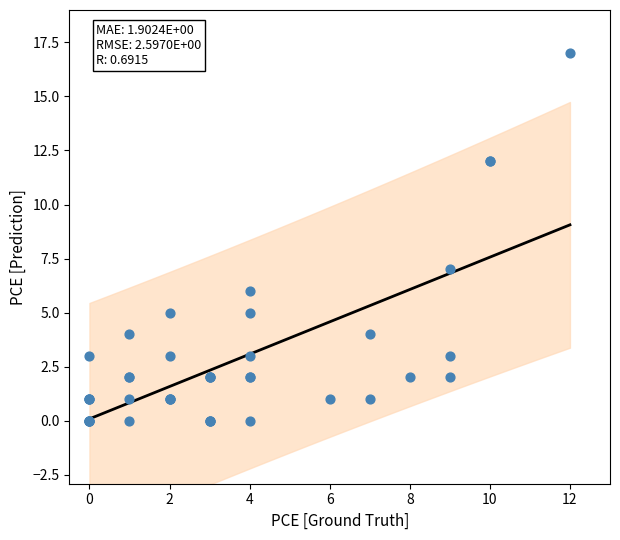

What Y value in the scatter plot is closest to 8?

7